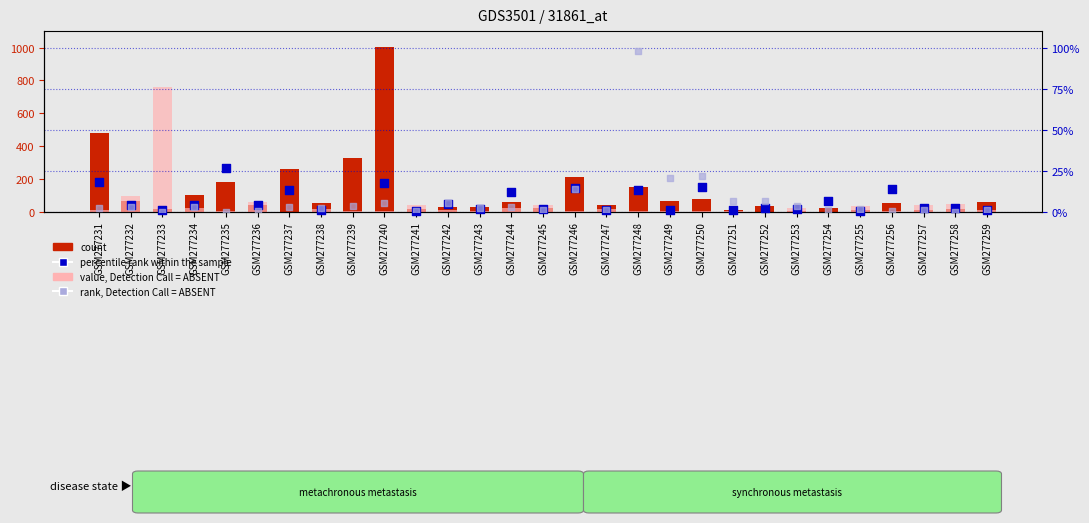

What are all the series names shown in the legend?

count, value, Detection Call = ABSENT, percentile rank within the sample, rank, Detection Call = ABSENT